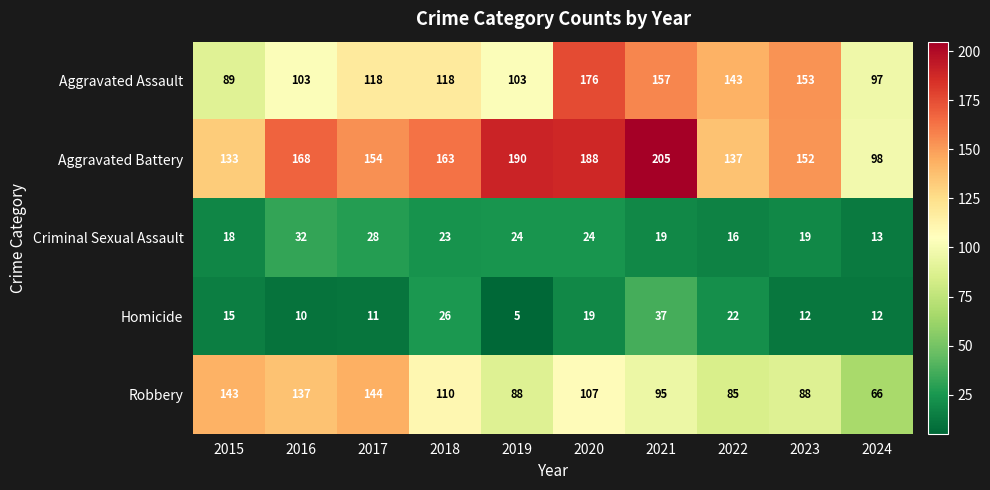

The value of Homicide at 2023 is 6. True or false?

False